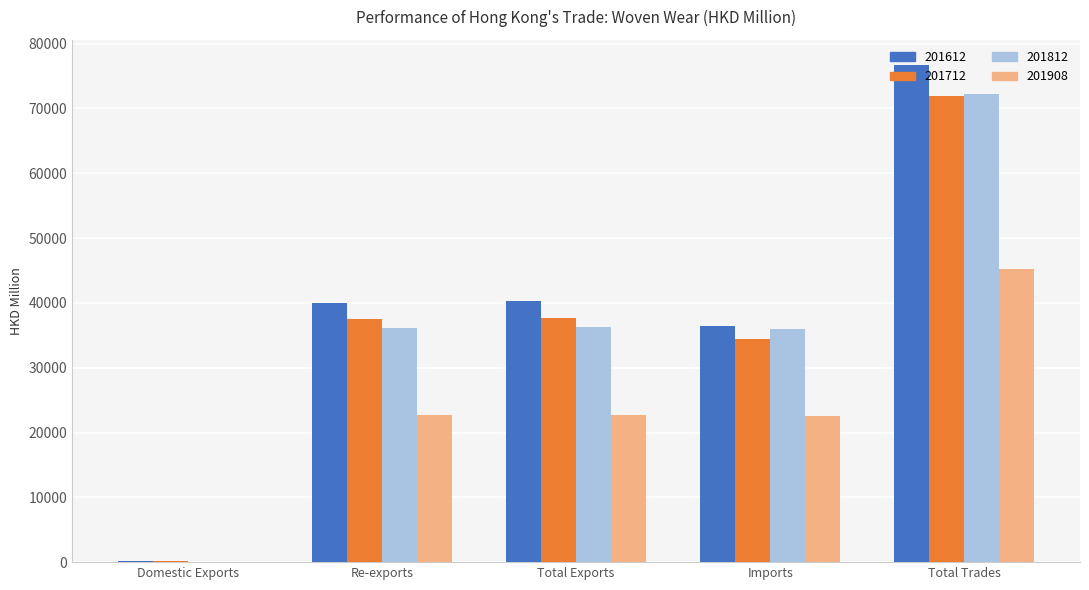

What is the maximum value shown in the chart?

76747.8